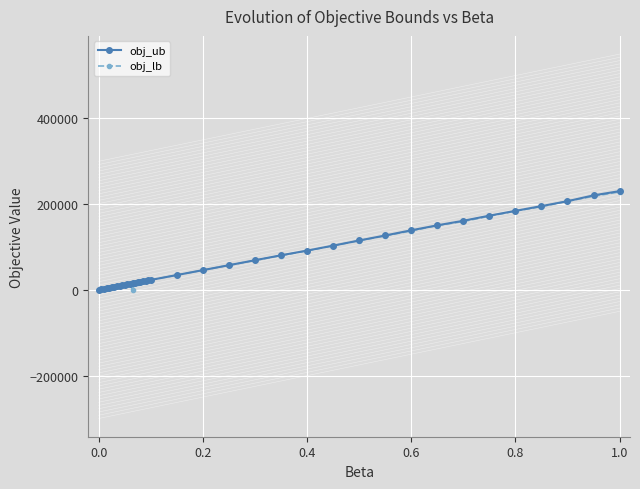

At how many categories does at least one series exceed 86343?

13